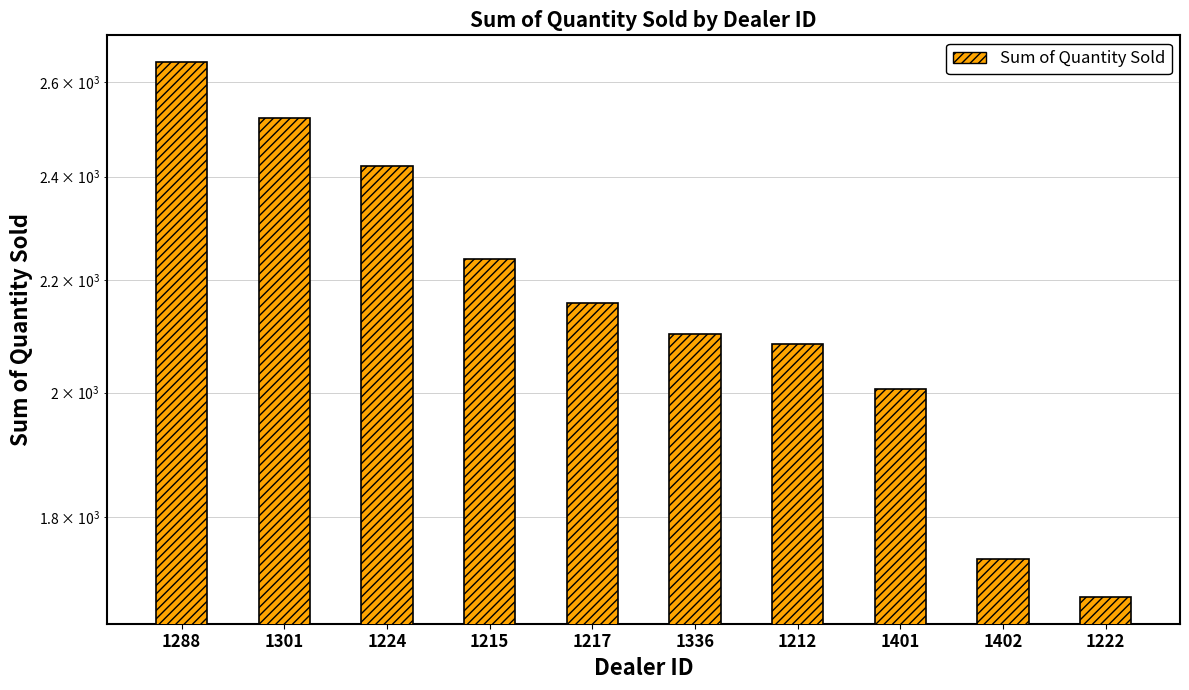

What is the label of the 1st bar from the right?

1222